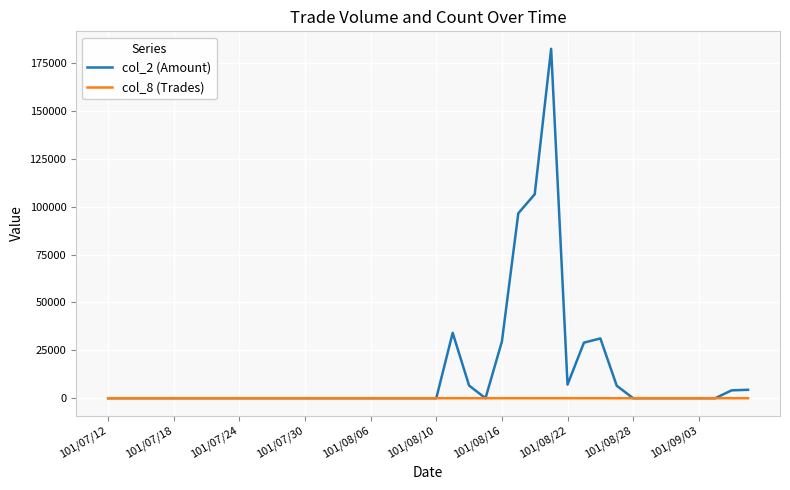

Rank the series by their maximum value, from lowest to highest.

col_8 (Trades), col_2 (Amount)